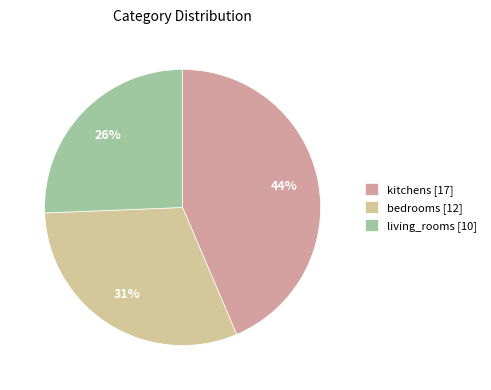

How many segments does this pie chart have?

3